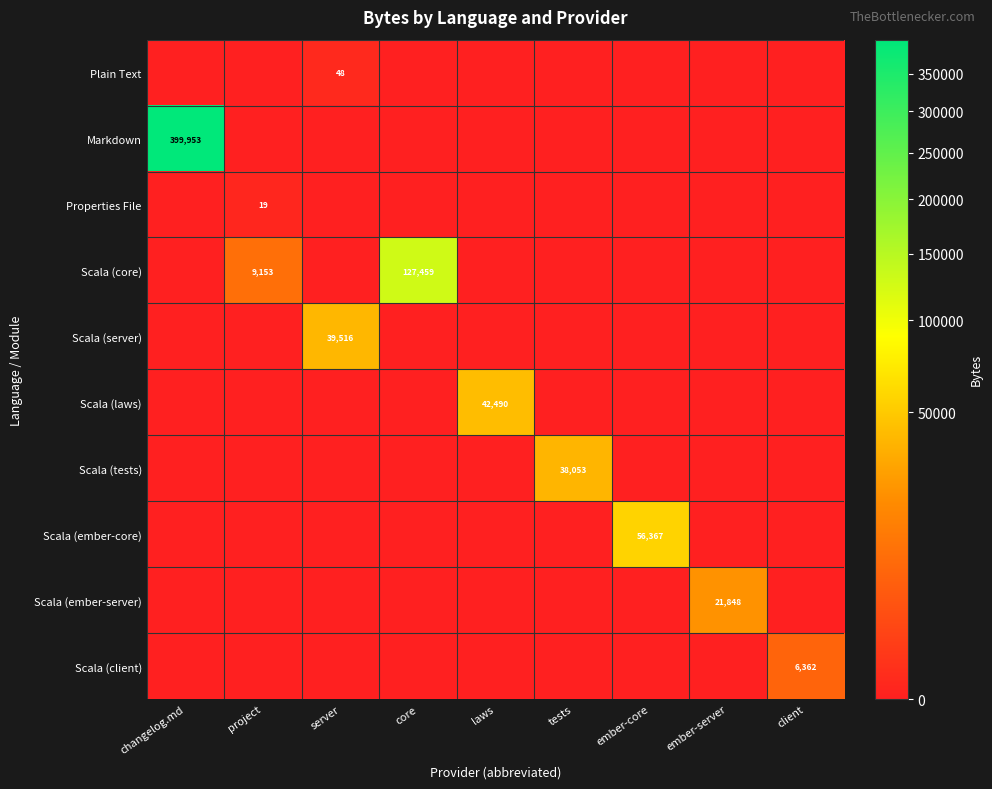

The Properties File series shows 19 at project. True or false?

True